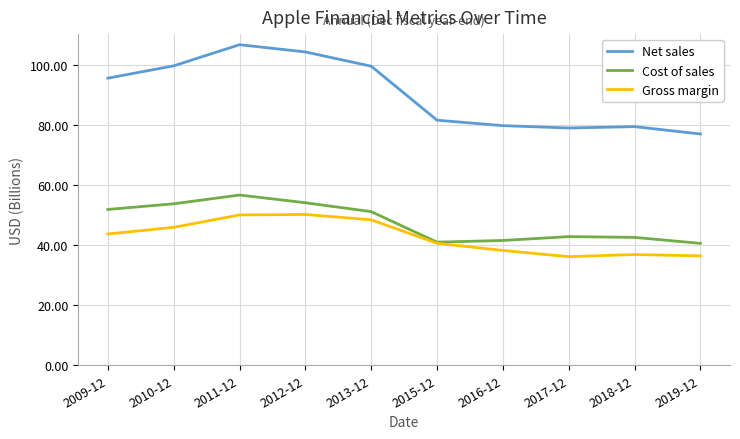

What is the smallest value displayed?

36.2